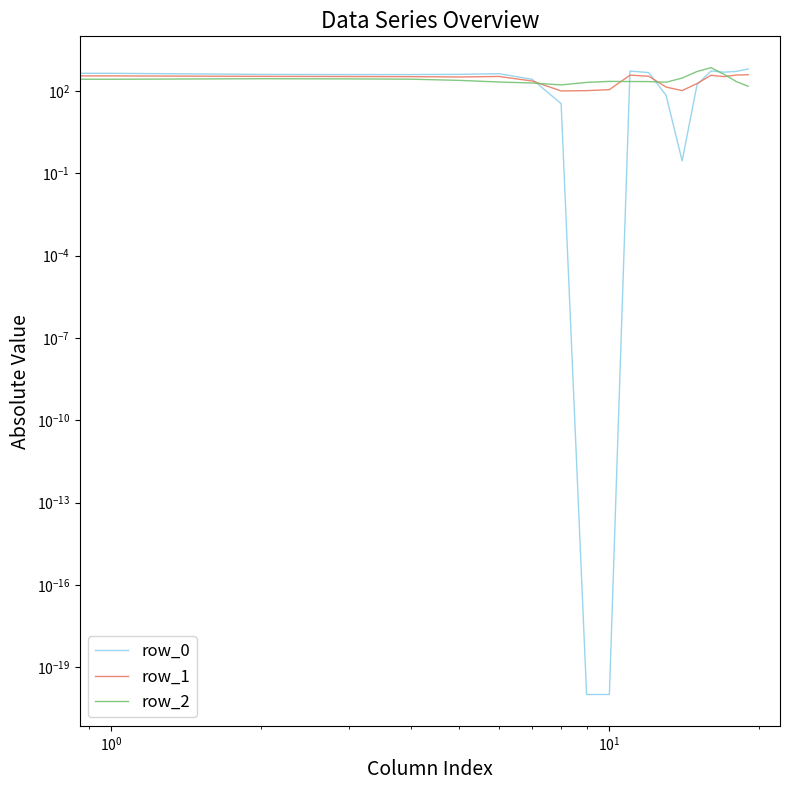

True or false: row_1 and row_0 cross at least once.

True